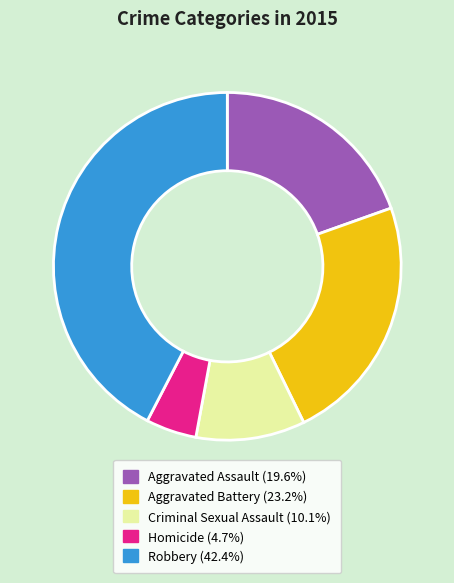

Is it true that Aggravated Assault is 20% of the pie?

True